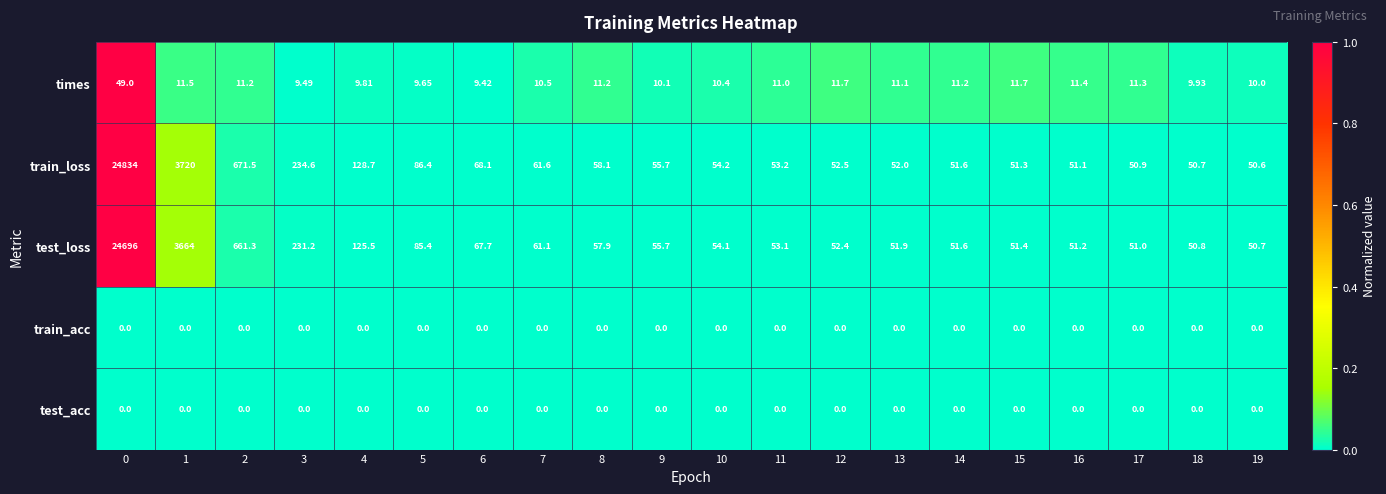

Between 9 and 17, which series saw the biggest shift?

train_loss